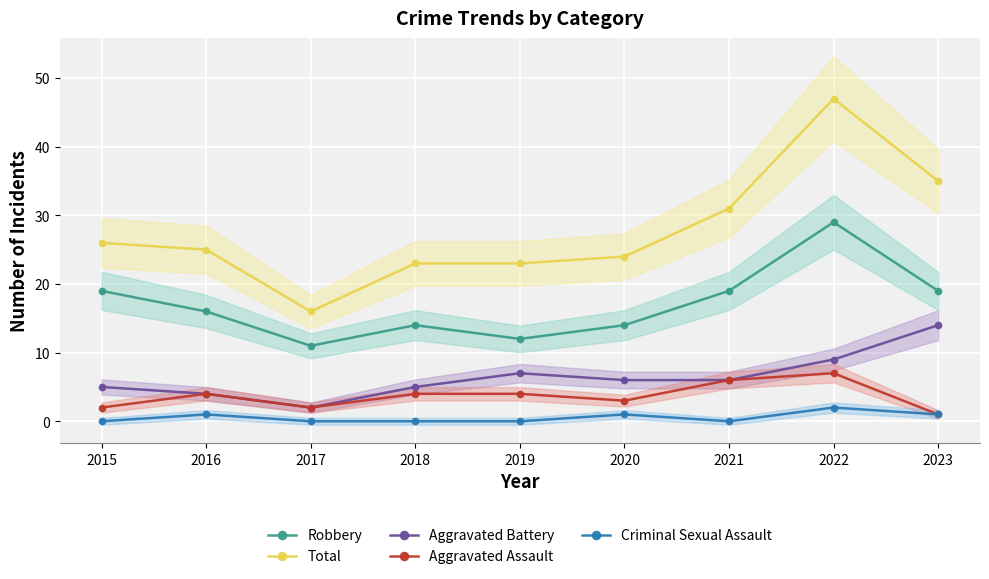

At which label does Robbery first exceed 16?

2015